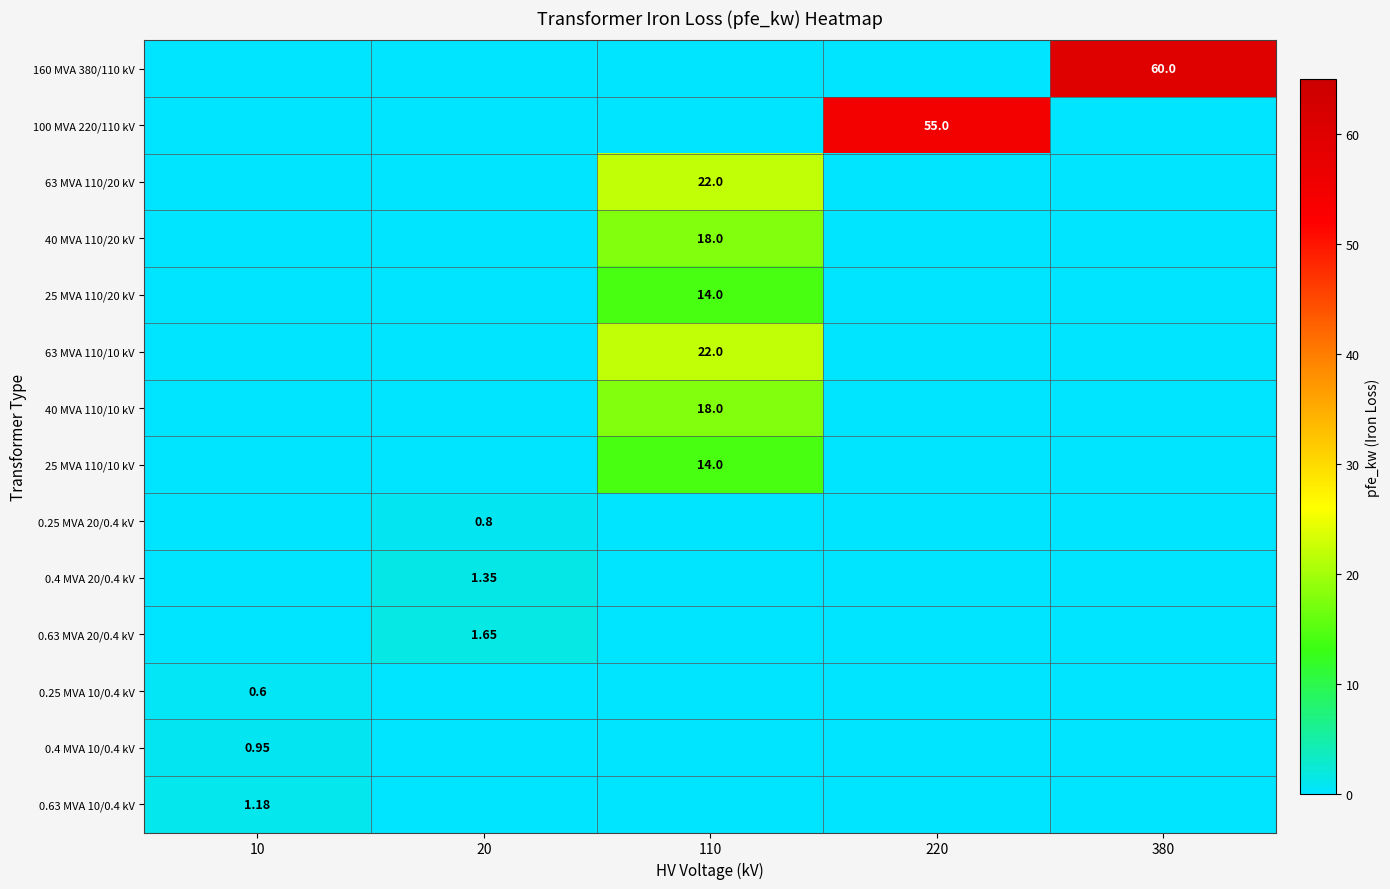

What is the total value across all series at 380?

60.0